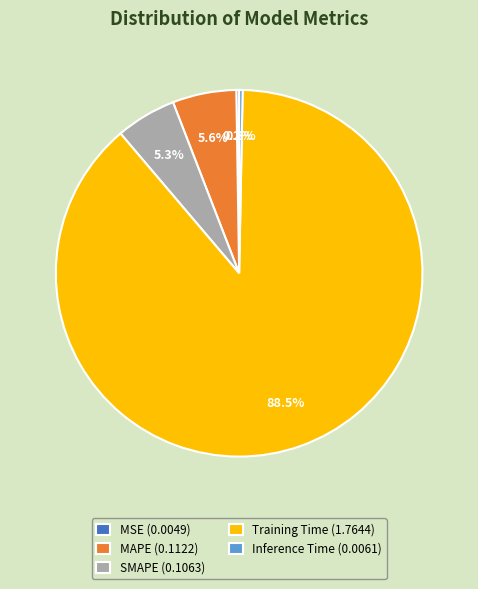

Is there a majority slice in this chart?

Yes